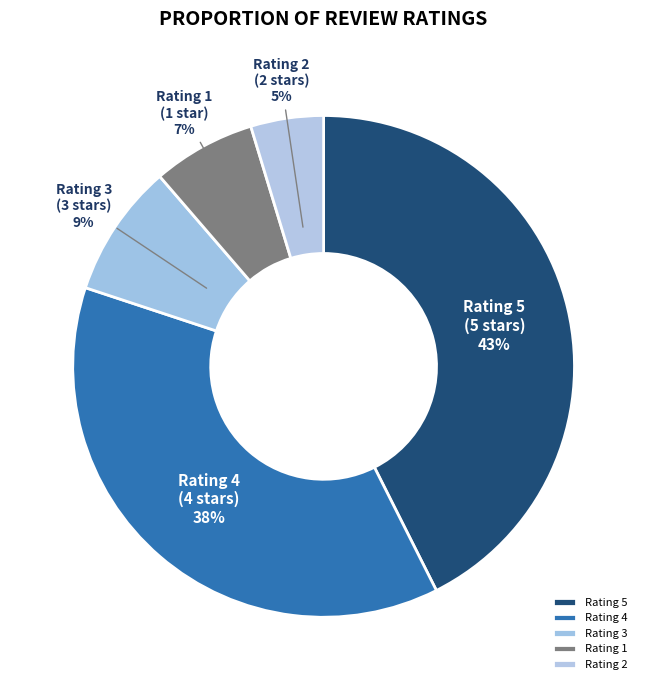

Does any single category account for the majority?

No